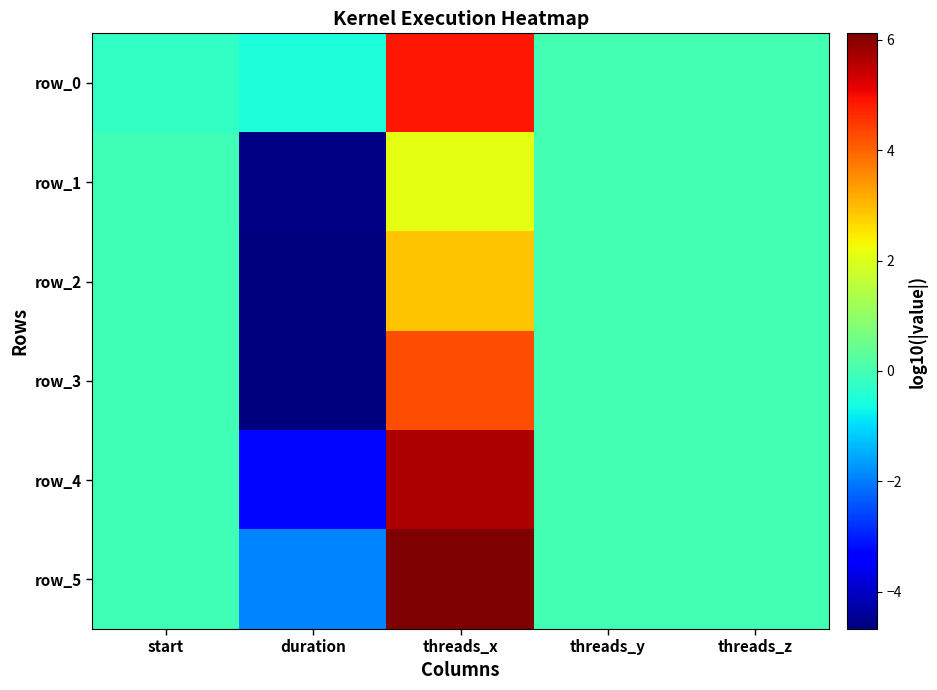

At which label is row_4 closest to 1?

threads_y